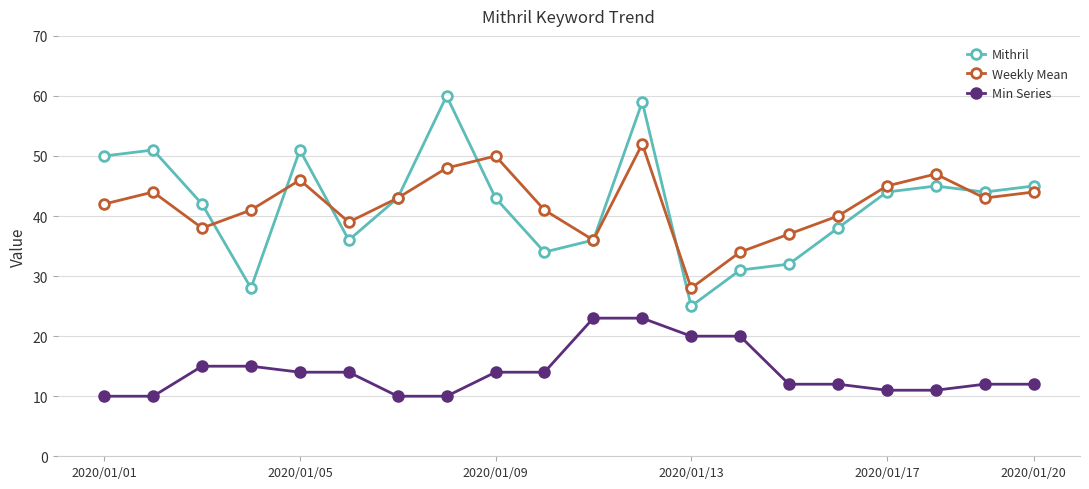

What is the value of the Mithril point at the 18th from the left?

45